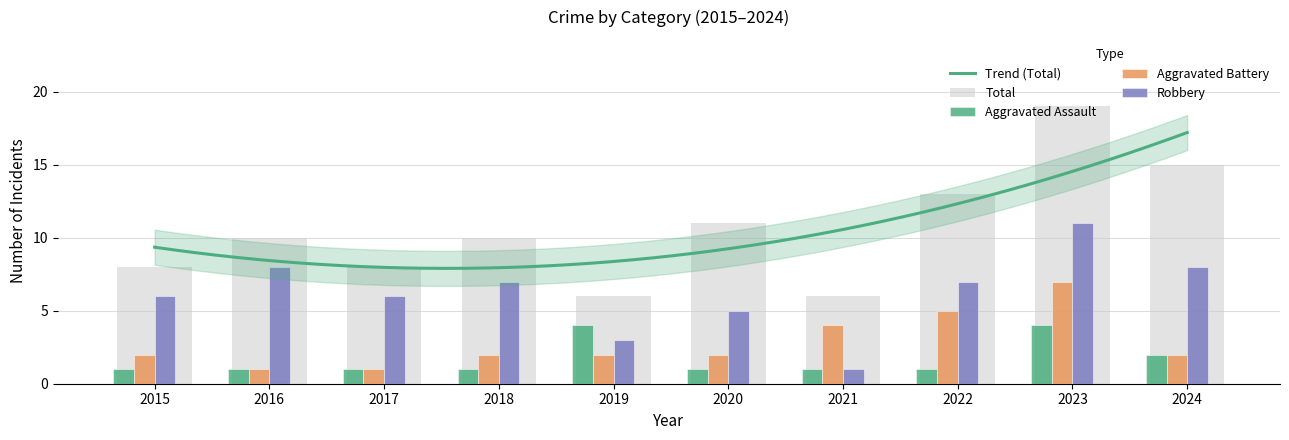

What is the difference between the second highest and second lowest values in the Aggravated Assault series?

3